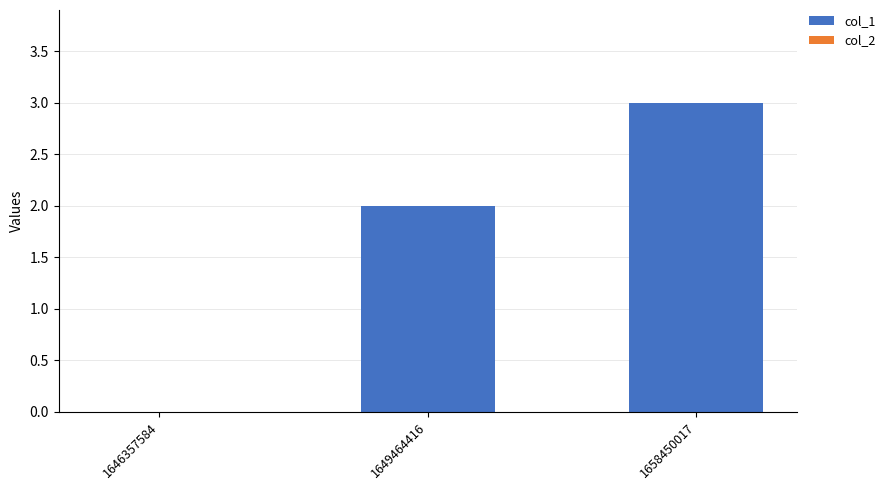

What is the sum of all values?

5